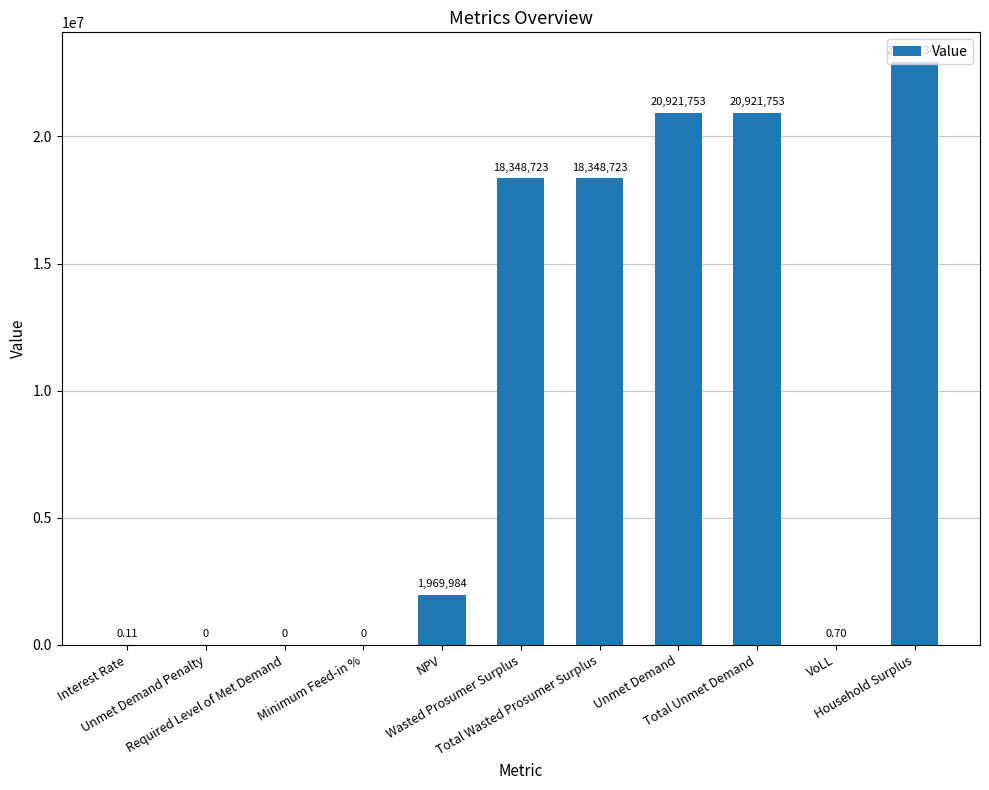

How many values exceed 1969983?

6